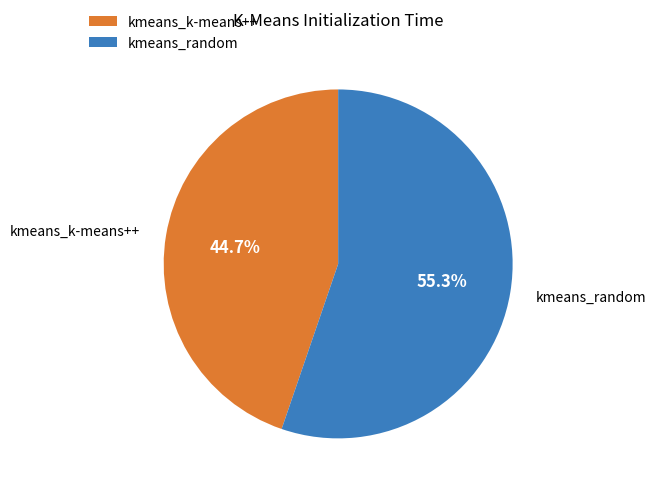

What is the ratio of the value at kmeans_k-means++ to the value at kmeans_random?

0.8